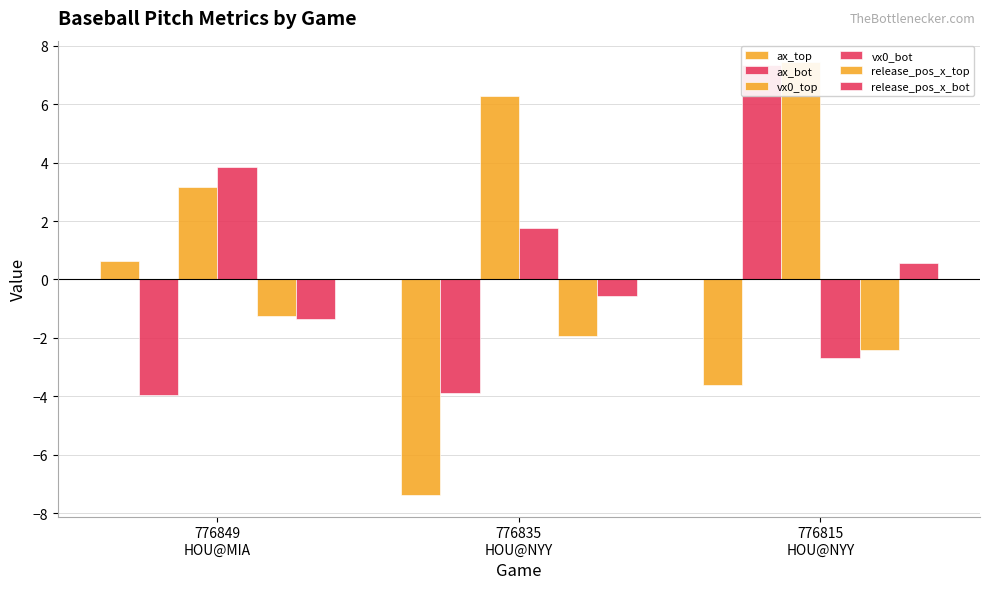

How many data points does each series have?

3